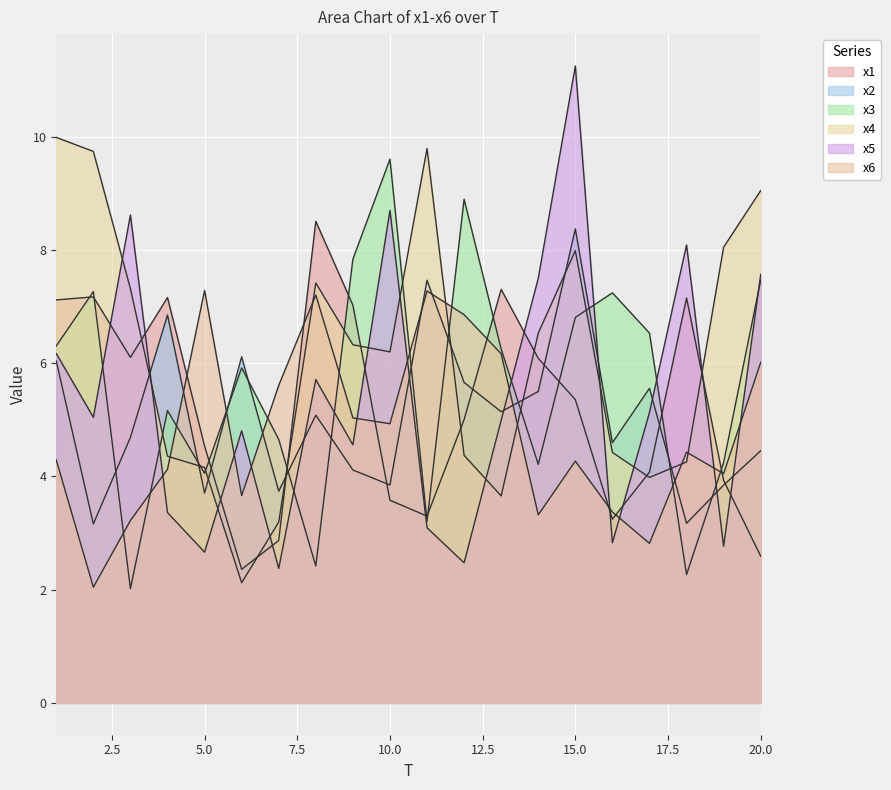

At which category is the sum across all series the highest?

15